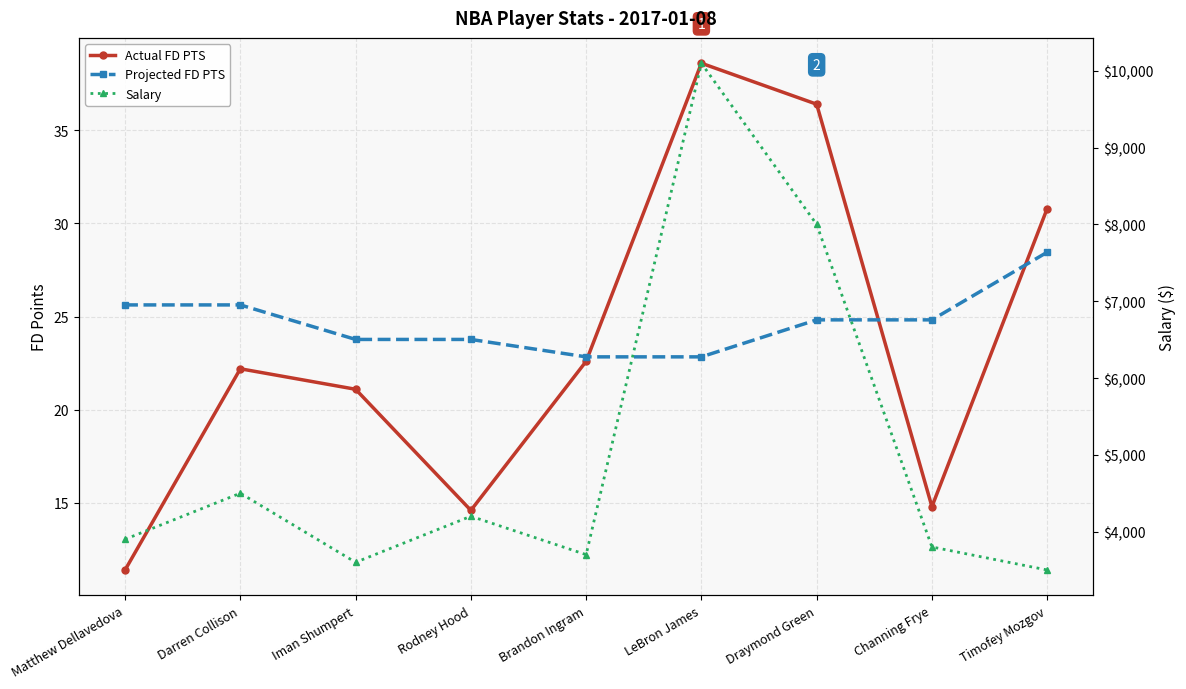

The value of Salary at Rodney Hood is 1244.0. True or false?

False